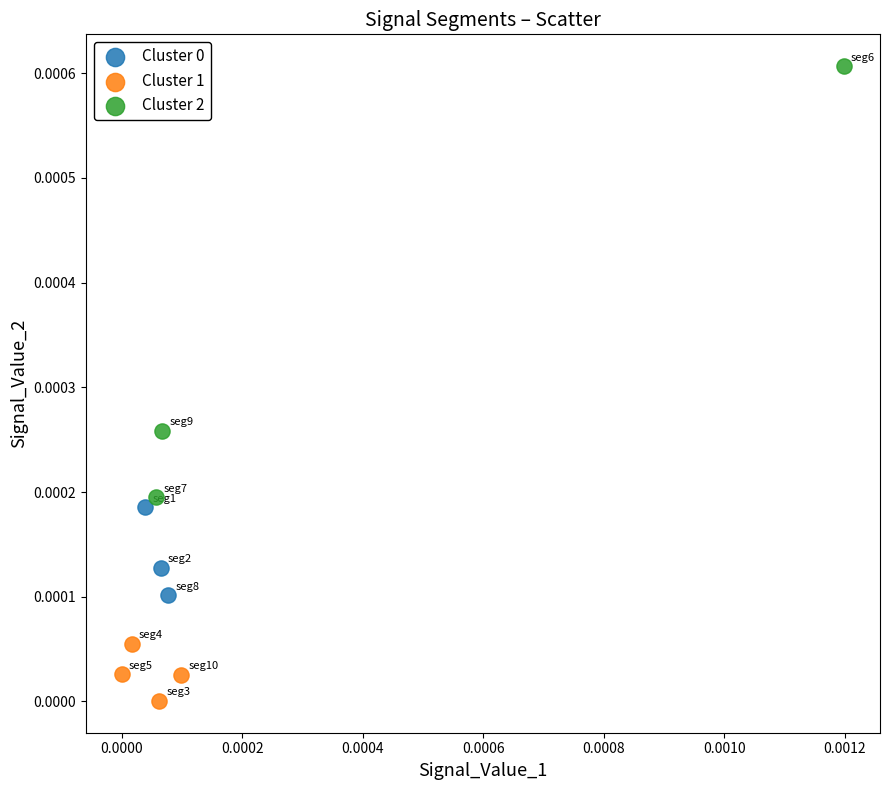

Which series contains the lowest Y value?

Cluster 1